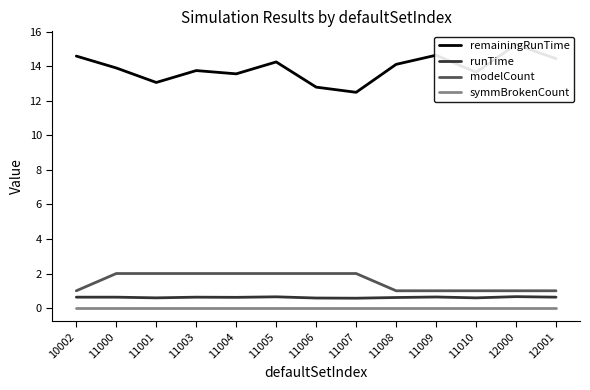

Rank the categories by remainingRunTime value from lowest to highest.

11007, 11006, 11001, 11004, 11010, 11003, 11000, 11008, 11005, 12001, 10002, 11009, 12000